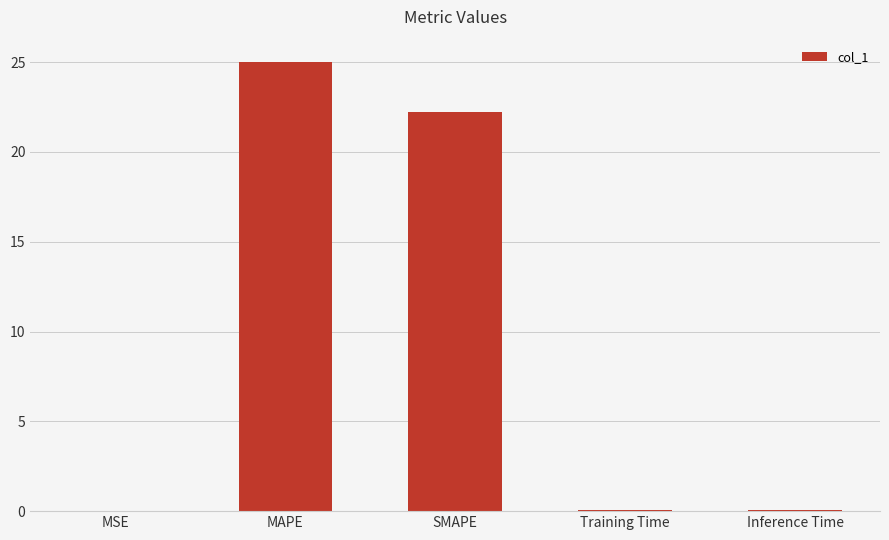

What is the sum of the values at MAPE and MSE?

25.0